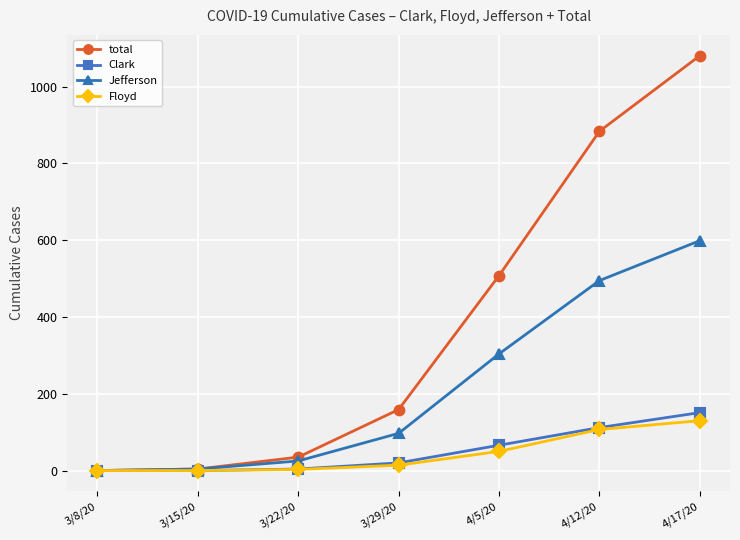

How many data points does each series have?

7